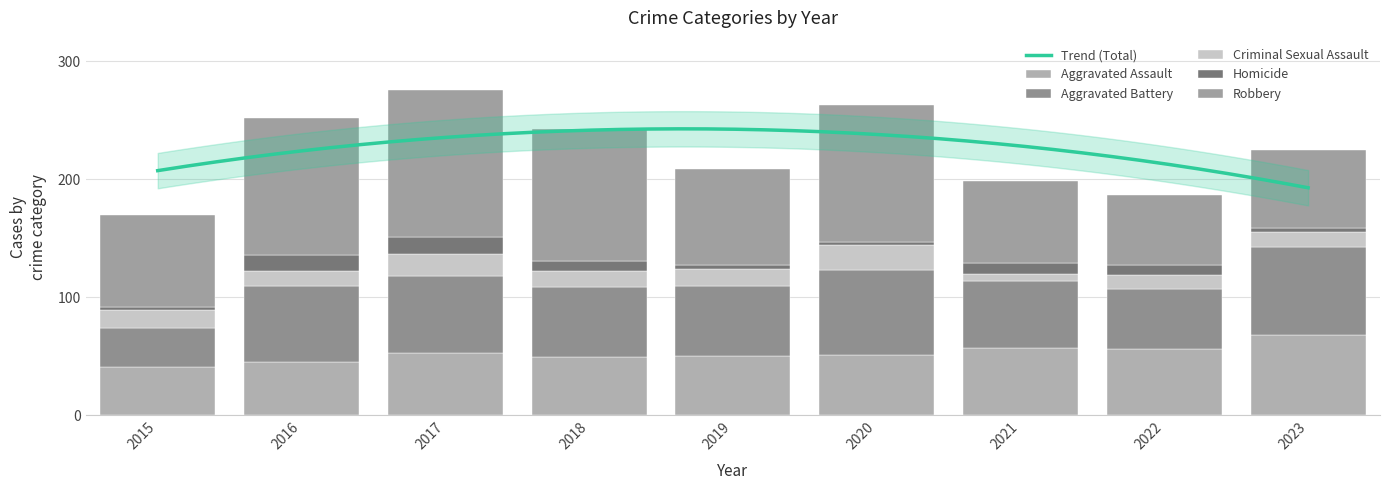

How many distinct data groups are displayed?

5